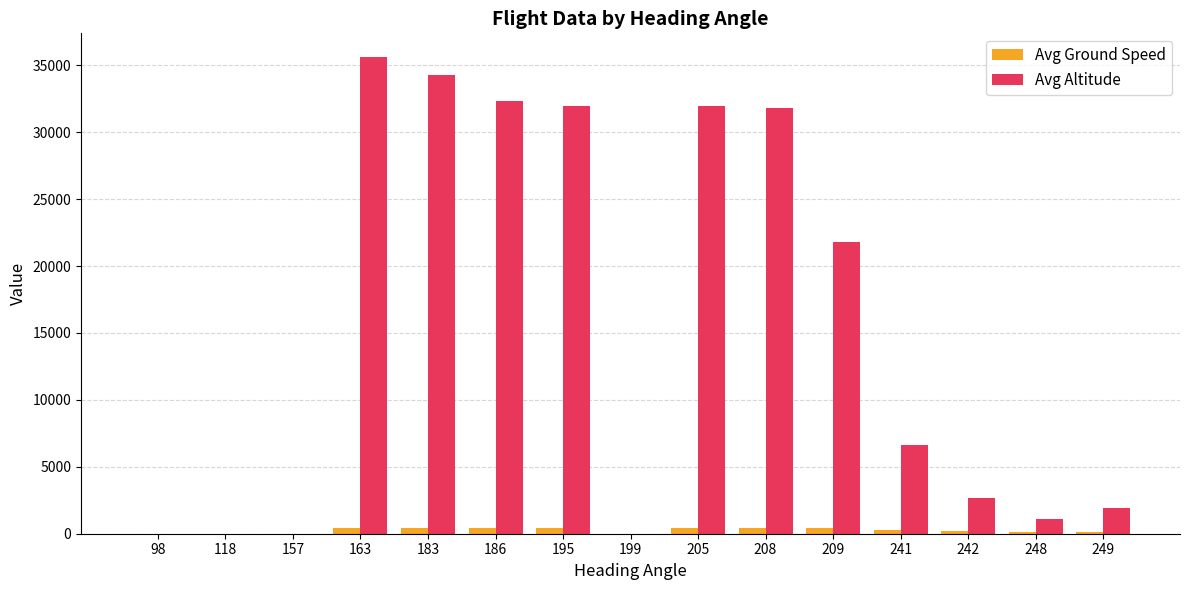

At which category is the sum across all series the highest?

163